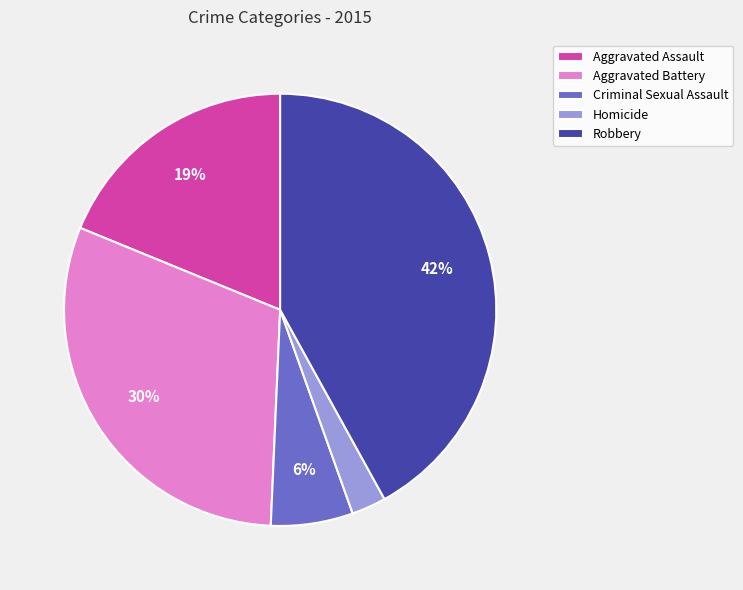

To the nearest percent, what is the combined percentage of Homicide and Criminal Sexual Assault?

9%